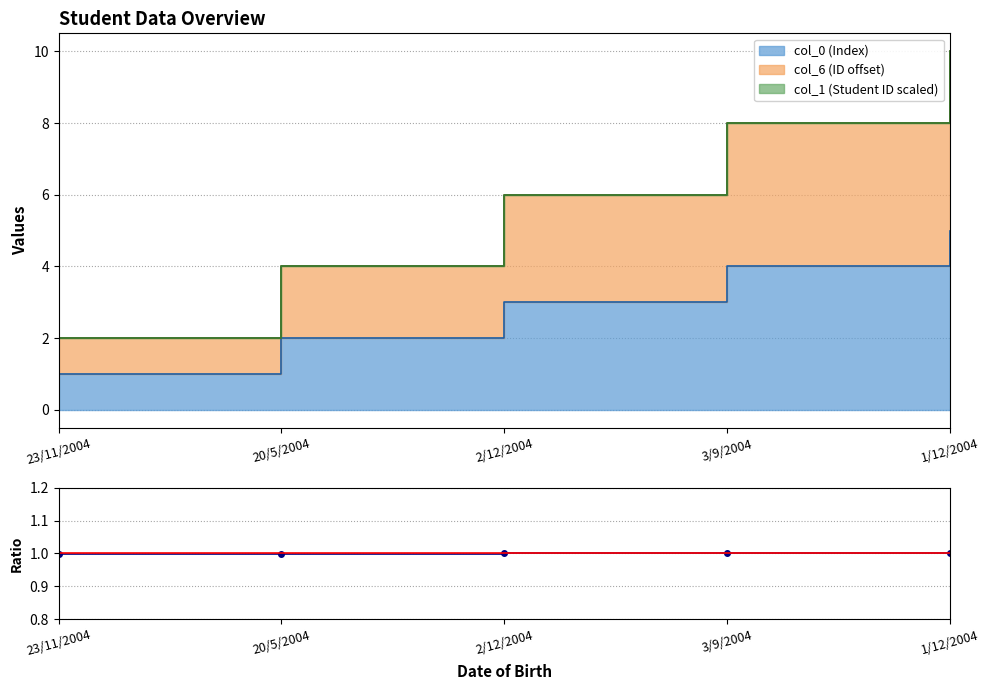

The value at 1/12/2004 is 1.0. True or false?

True